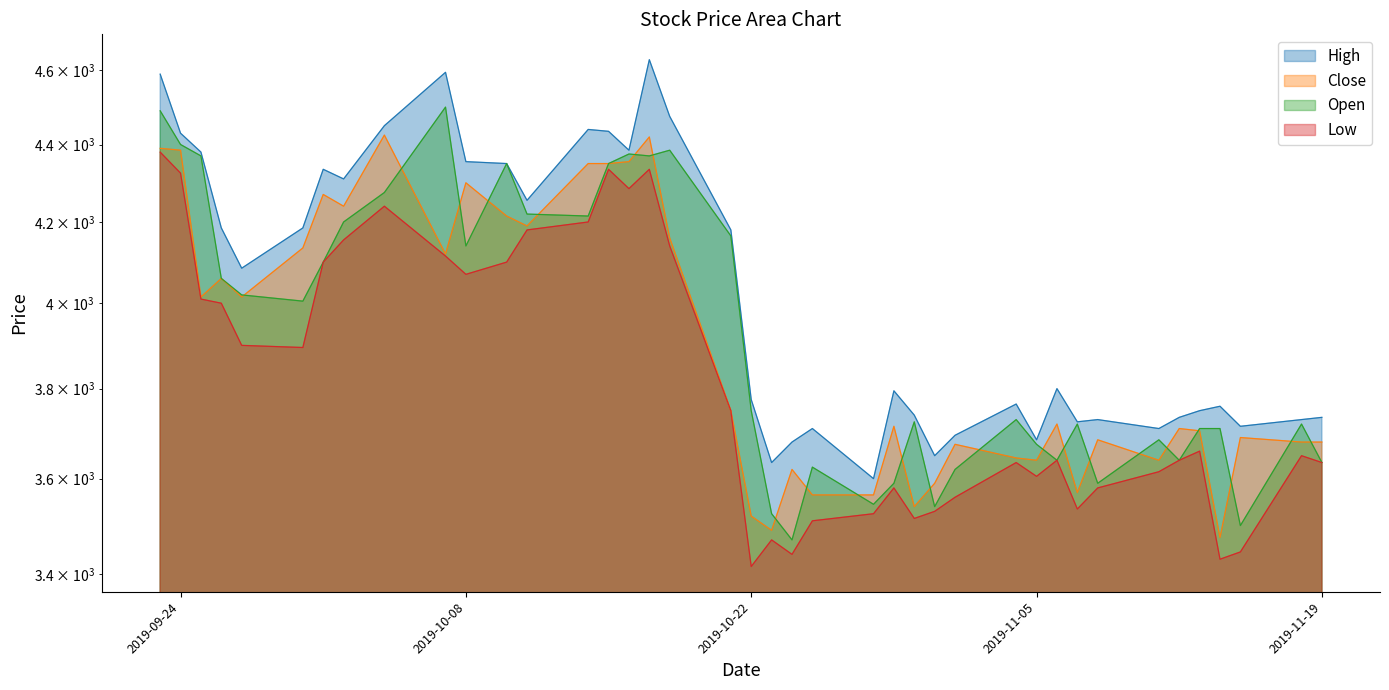

Which category has the lowest value across all series?

2019-10-22